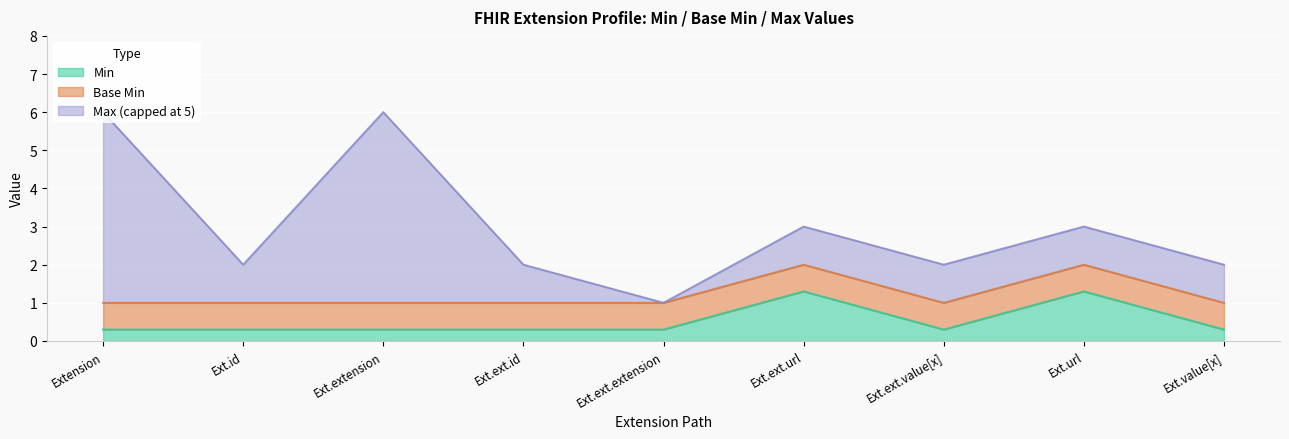

Read the Min value at Ext.ext.id.

0.3